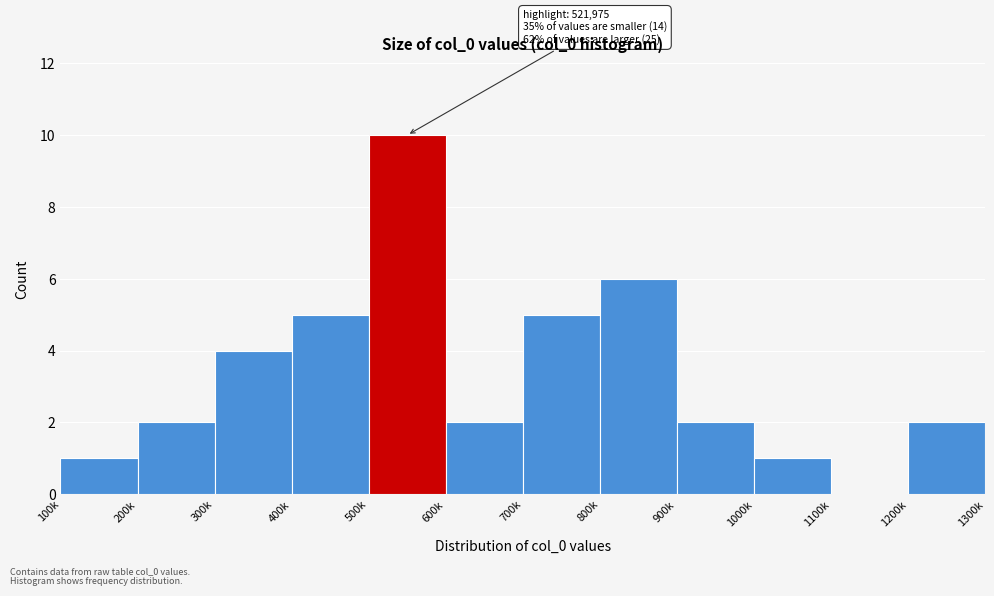

Reading left to right, list all the values displayed in this chart.

100k=1	200k=2	300k=4	400k=5	500k=10	600k=2	700k=5	800k=6	900k=2	1000k=1	1100k=0	1200k=2